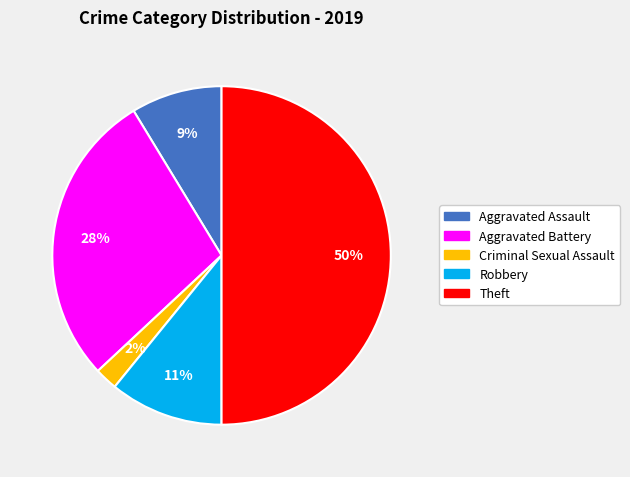

To the nearest percent, what is the average slice percentage?

20%